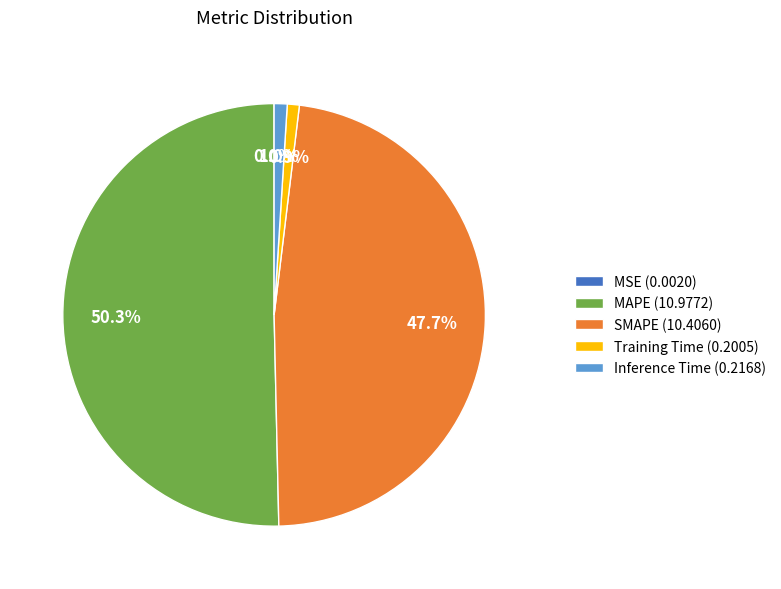

Do SMAPE and Training Time together represent more than half of the pie?

No